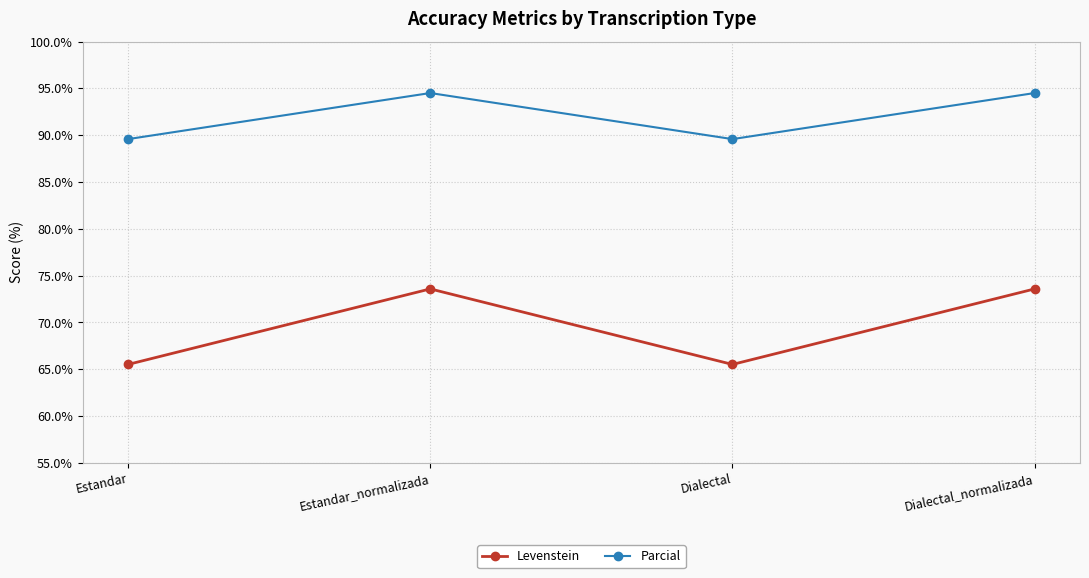

Is it true that Levenstein equals 65.5 at Dialectal?

True